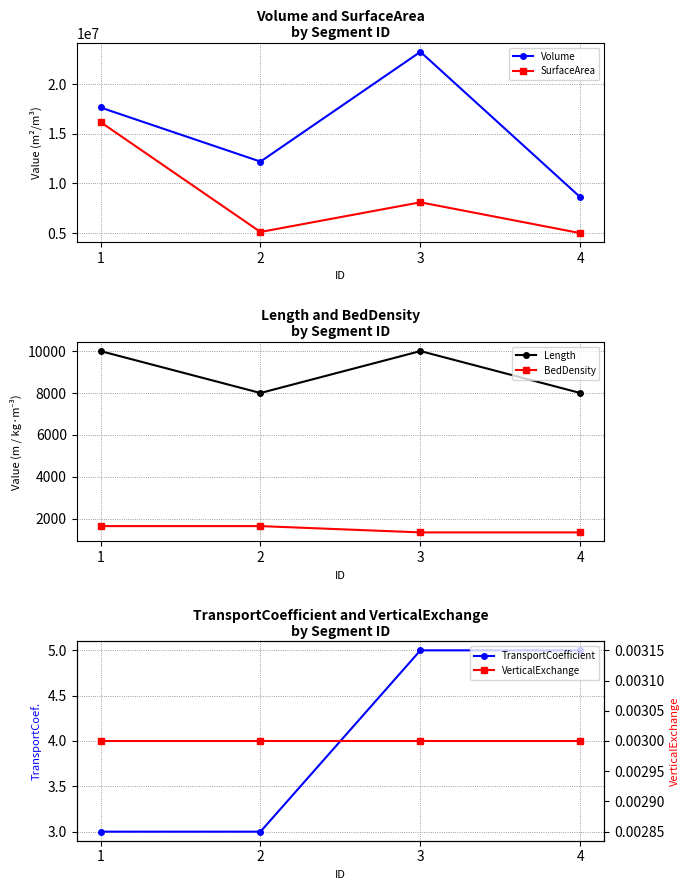

What is the approximate value of SurfaceArea at 4?

4996155